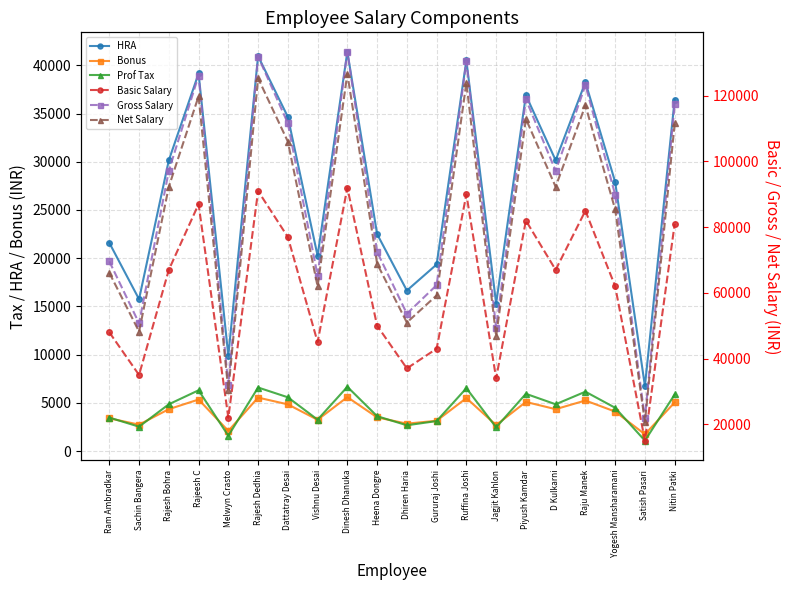

What is the label of the 18th point from the right?

Rajesh Bohra